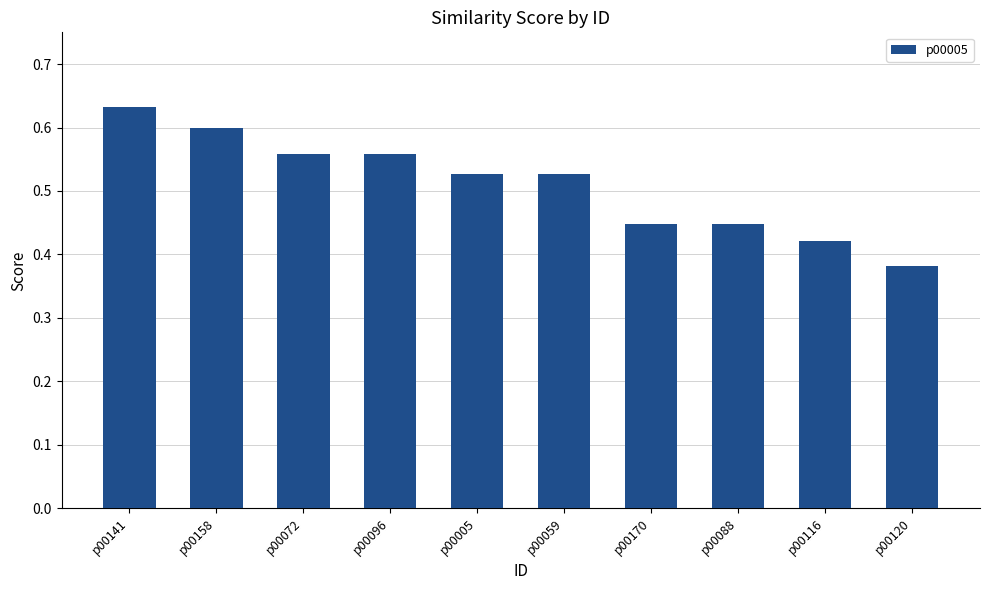

What is the change in value from p00141 to p00096?

-0.1